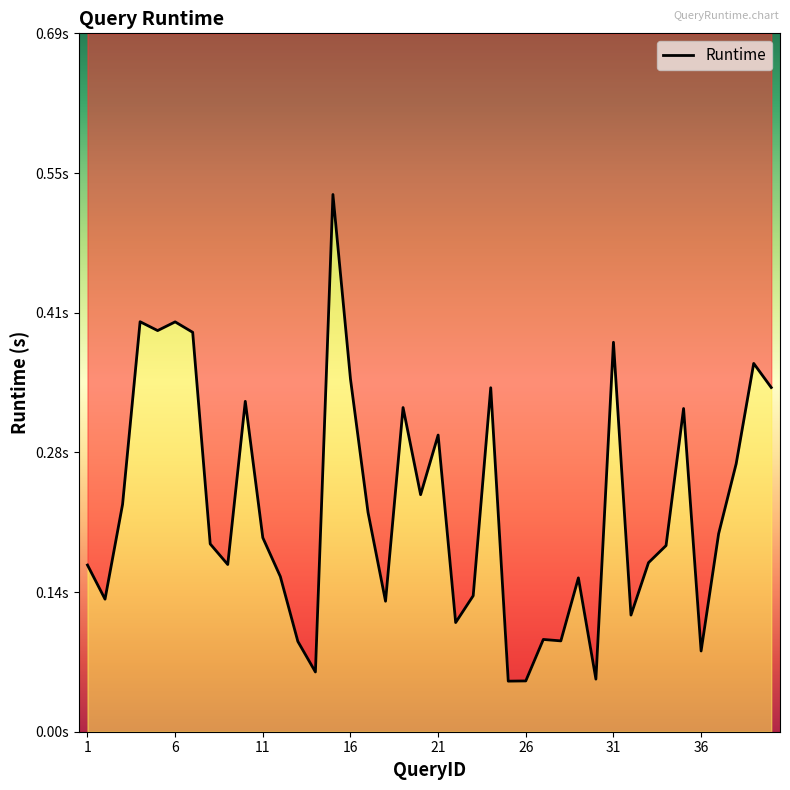

List the labels in order of value, smallest first.

25, 26, 30, 14, 36, 13, 28, 27, 22, 32, 18, 2, 23, 29, 12, 1, 9, 33, 34, 8, 11, 37, 17, 3, 20, 38, 21, 35, 19, 10, 24, 40, 16, 39, 31, 7, 5, 6, 4, 15